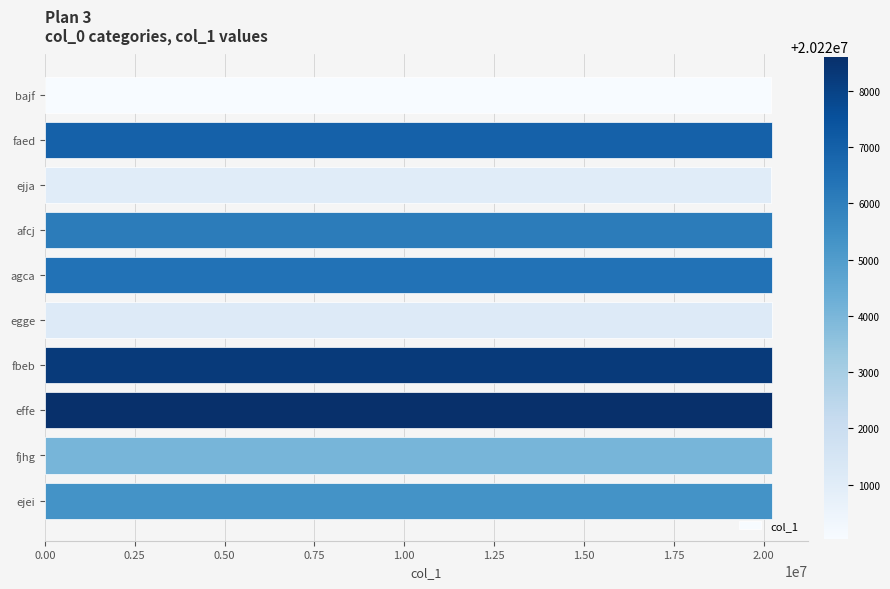

What is the label of the 6th bar from the top?

egge